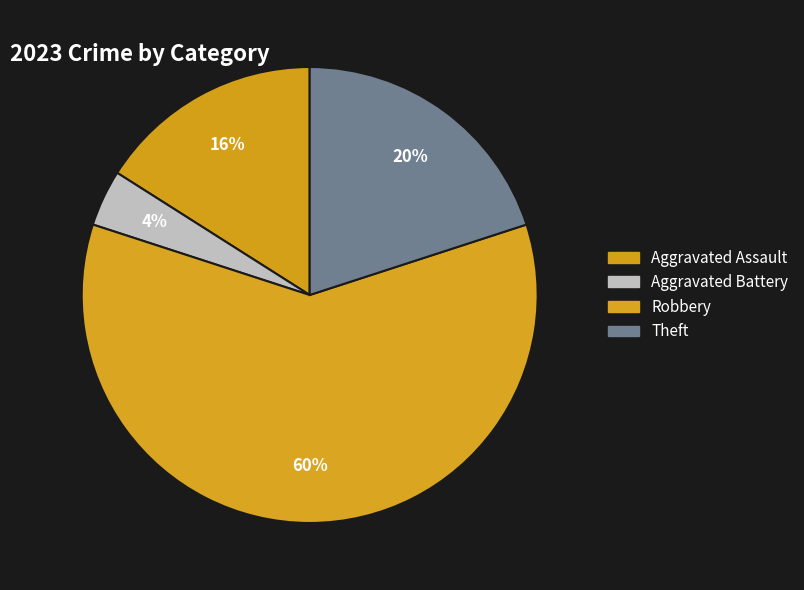

How many slices are in this pie chart?

4